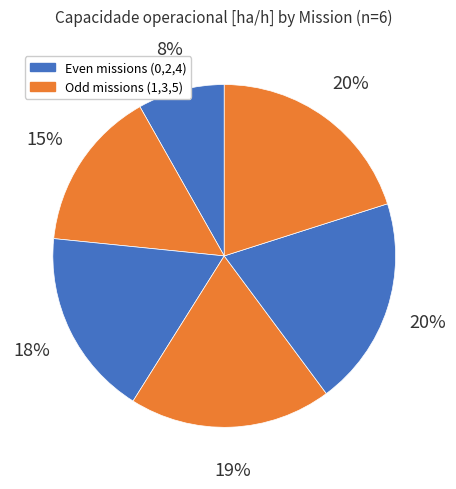

Rank the categories by value from lowest to highest.

0, 1, 2, 3, 4, 5